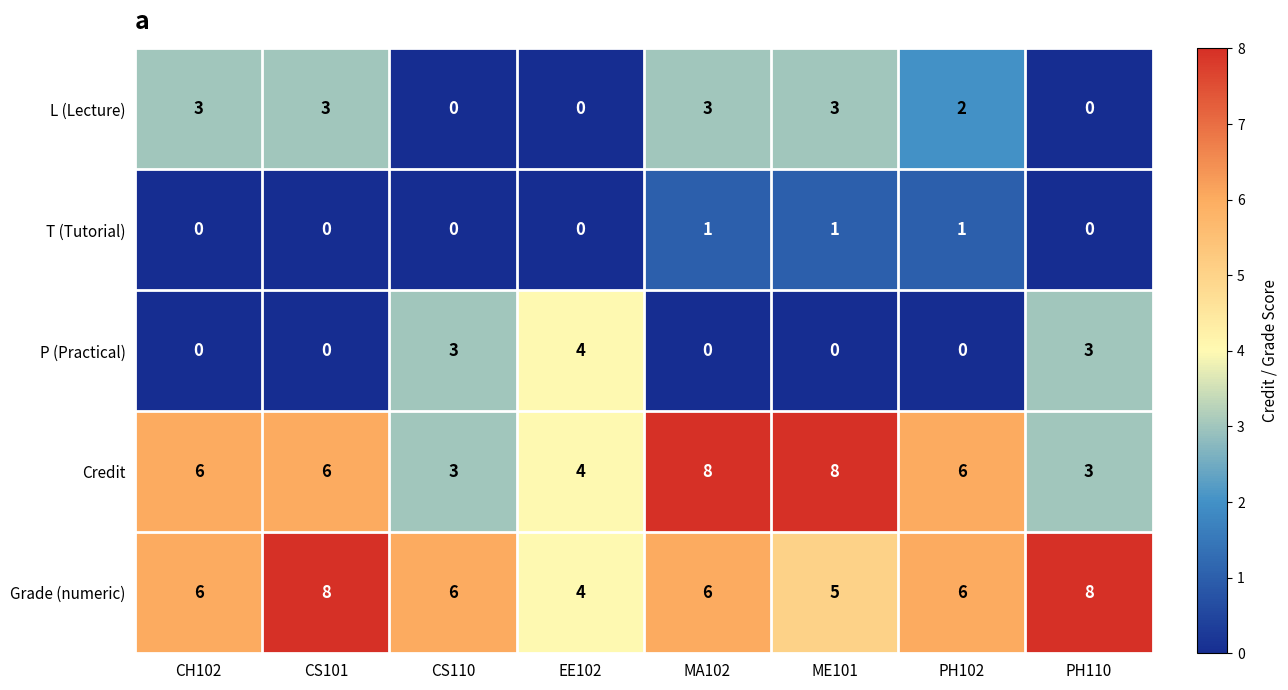

What is the sum of the L (Lecture) values at ME101 and CH102?

6